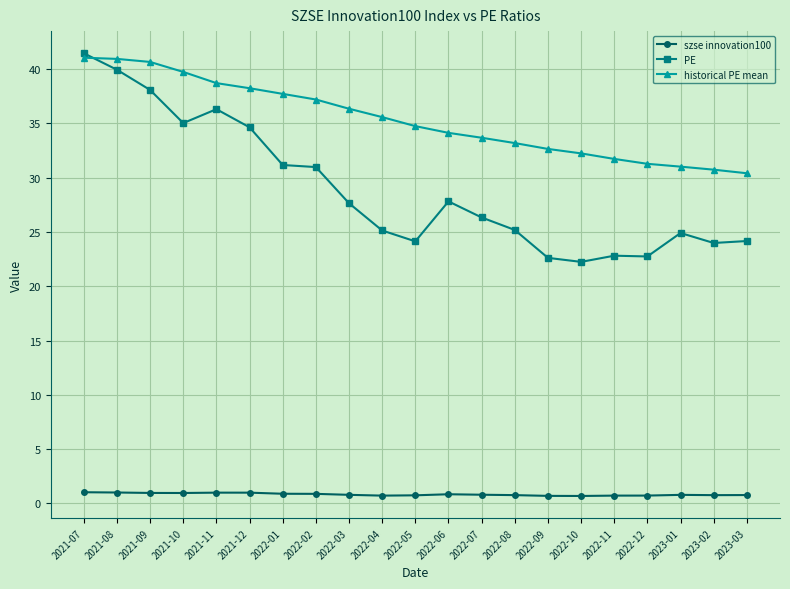

Which series has the largest total across all categories?

historical PE mean